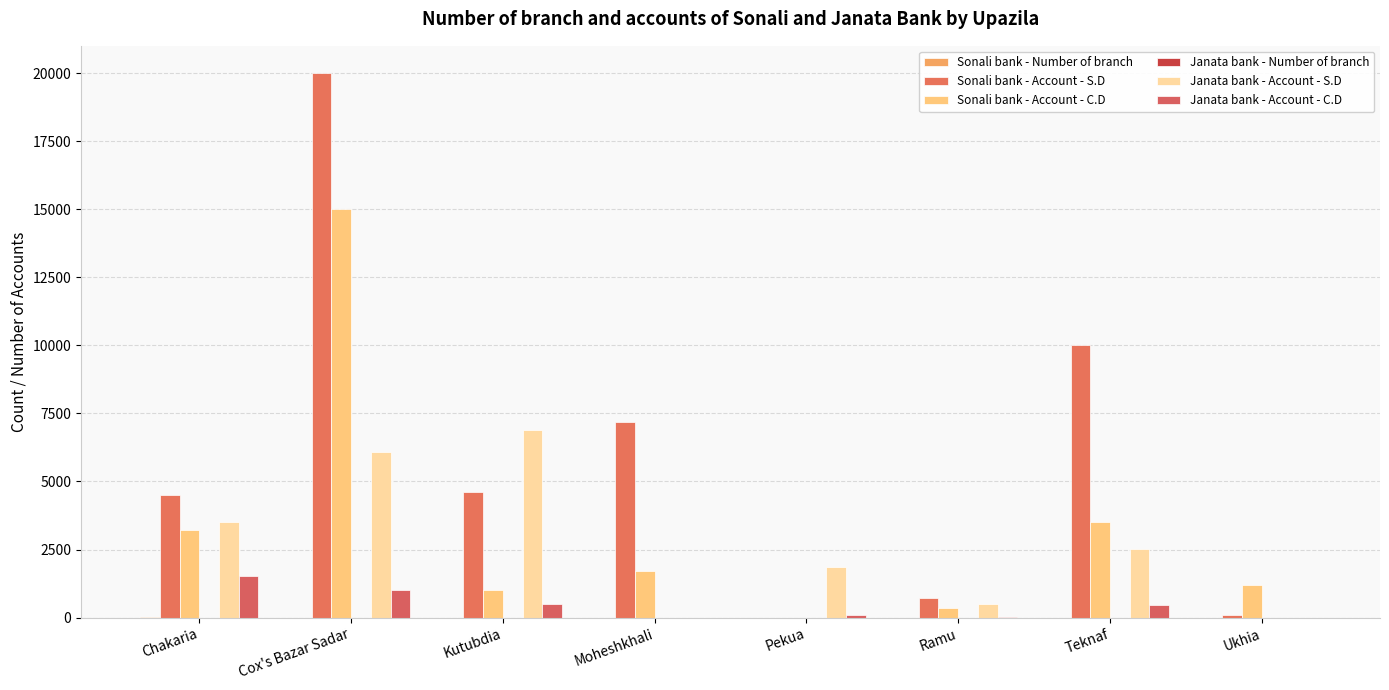

How many series are shown in this chart?

6